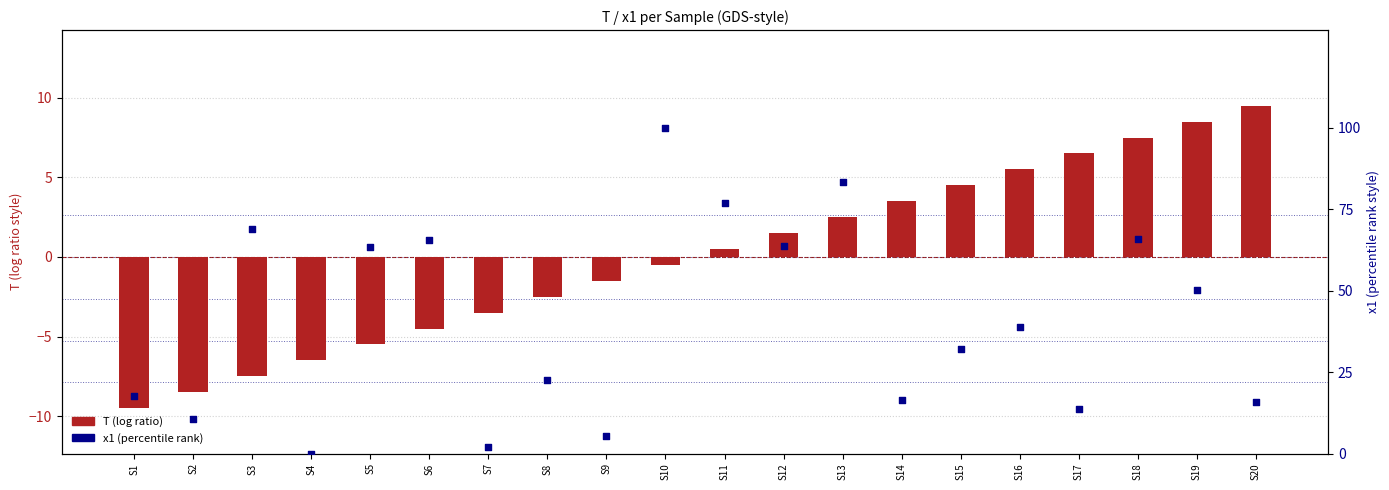

Which series reaches the maximum Y coordinate?

x1 (percentile rank)